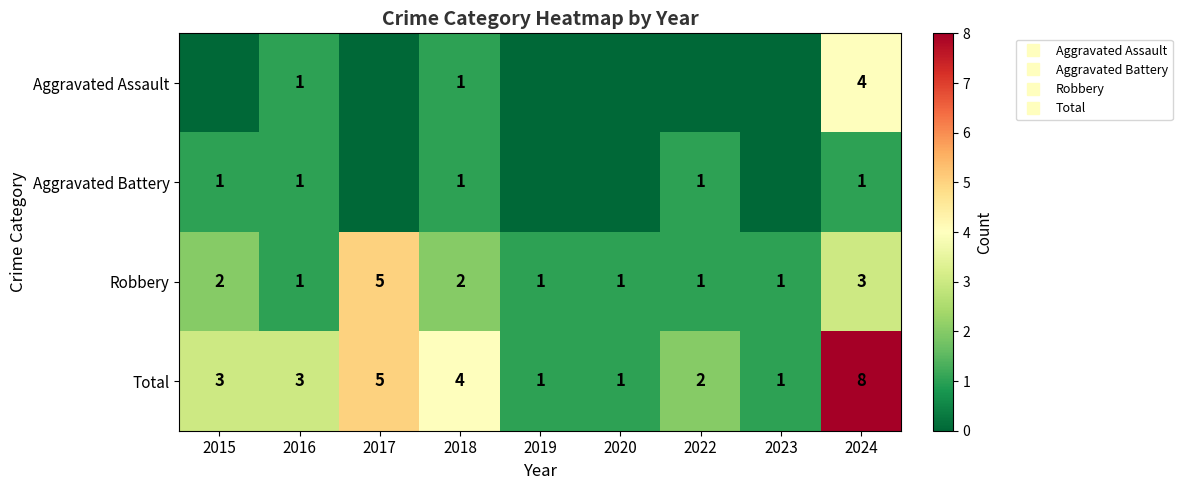

Which category has the highest value in the Aggravated Assault series?

2024